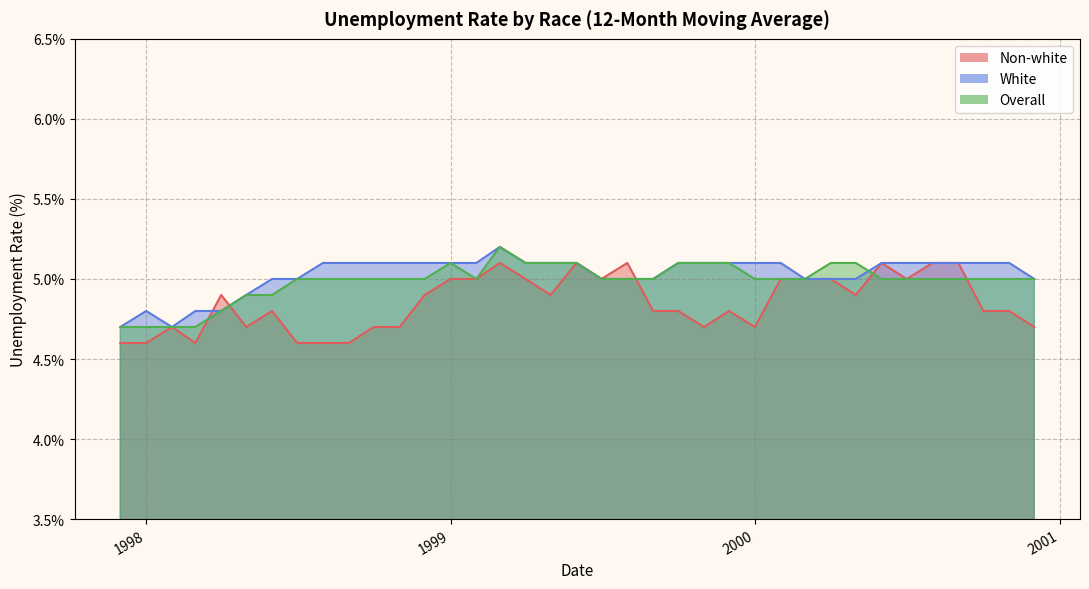

In White, how many points are higher than both neighbors (excluding endpoints)?

2